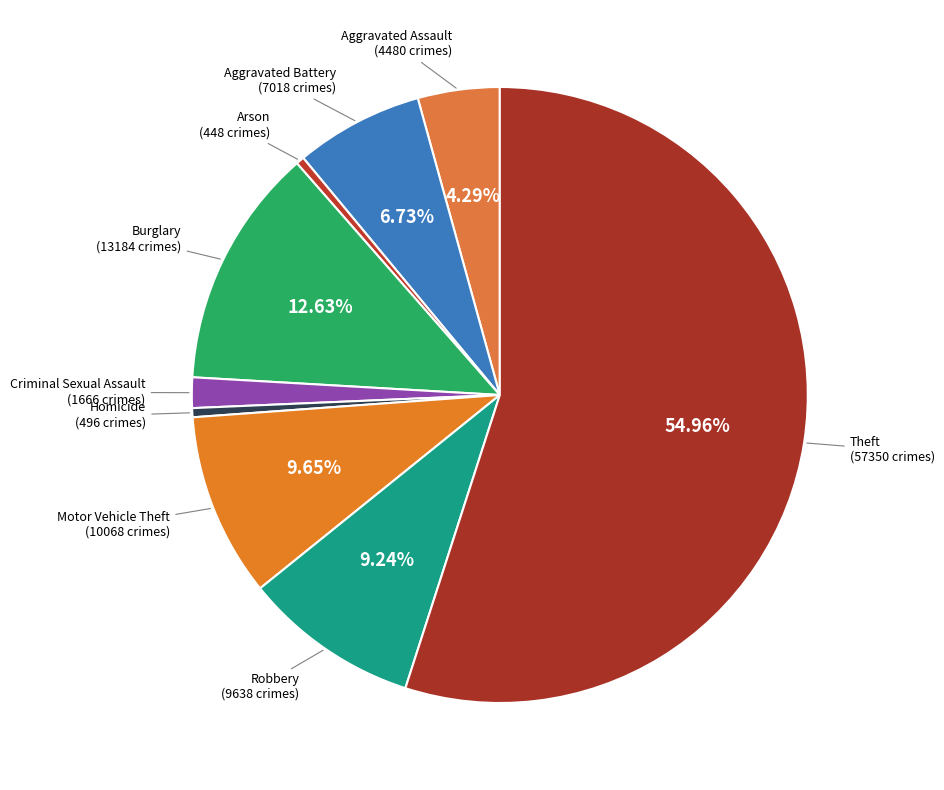

To the nearest percent, what is the difference between the largest and smallest slice percentages?

55%